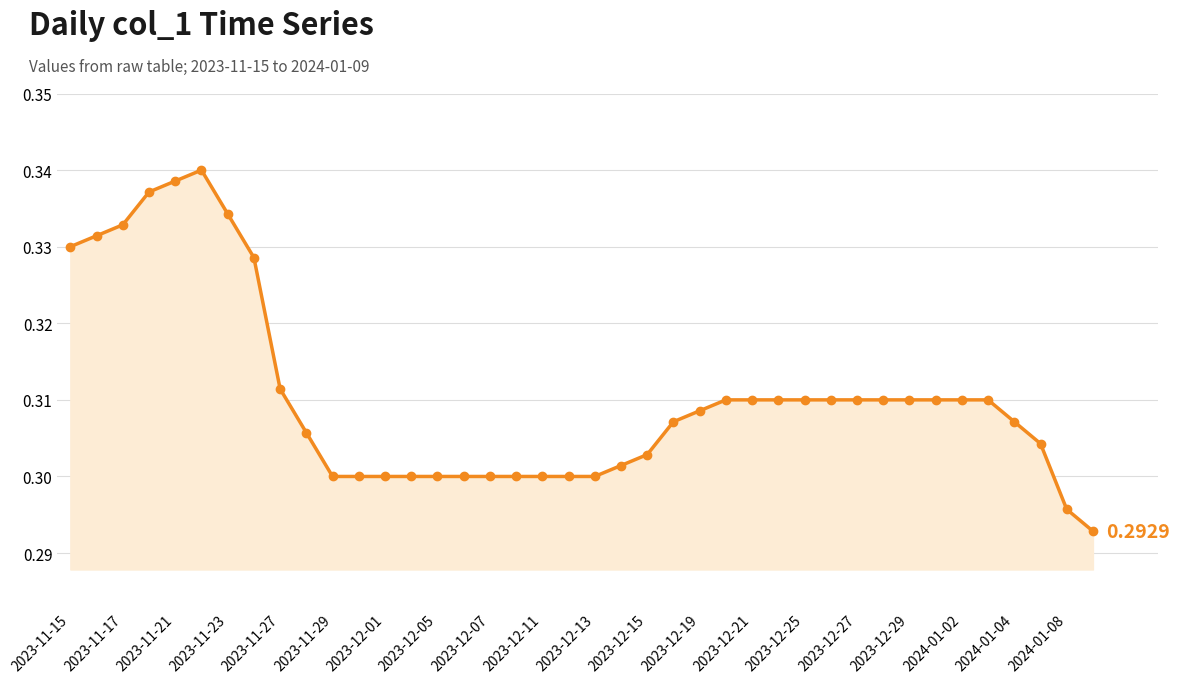

How many lines are shown in the chart?

1